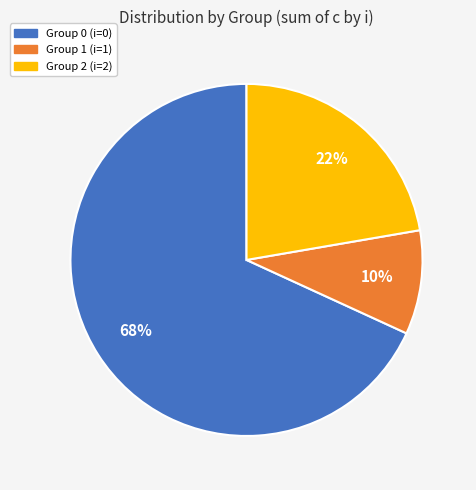

To the nearest percent, what is the average slice percentage?

33%